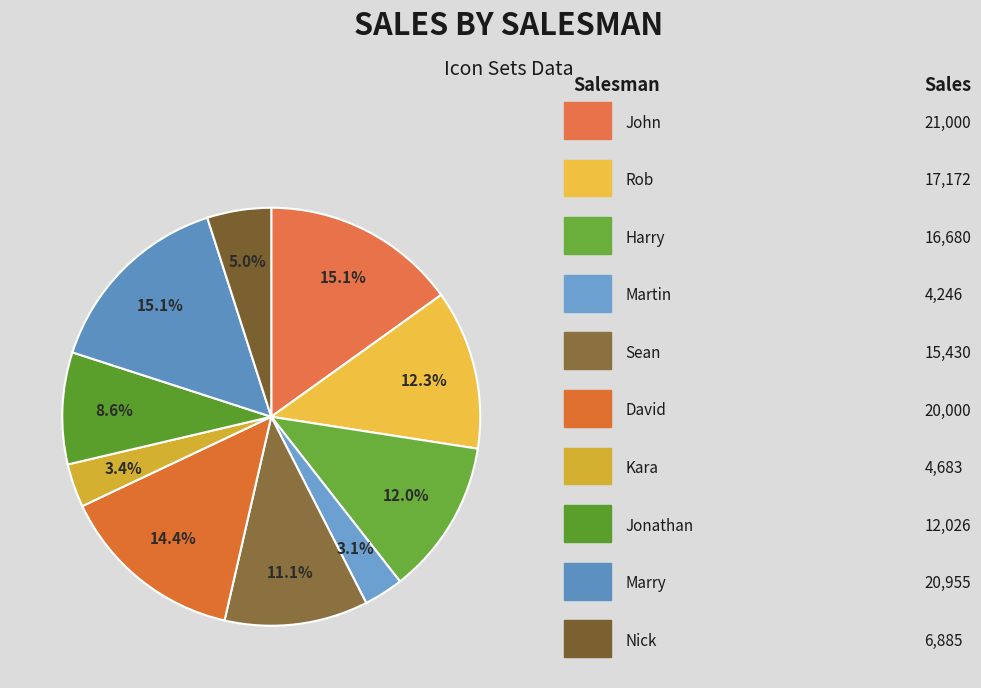

How many segments does this pie chart have?

10